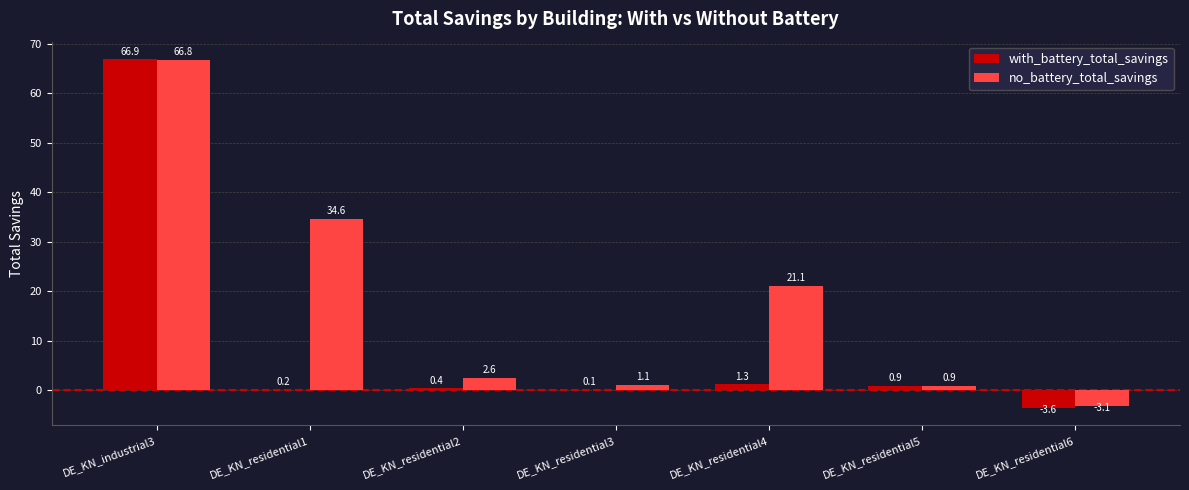

True or false: with_battery_total_savings has a value of -3.6 at DE_KN_residential6.

True